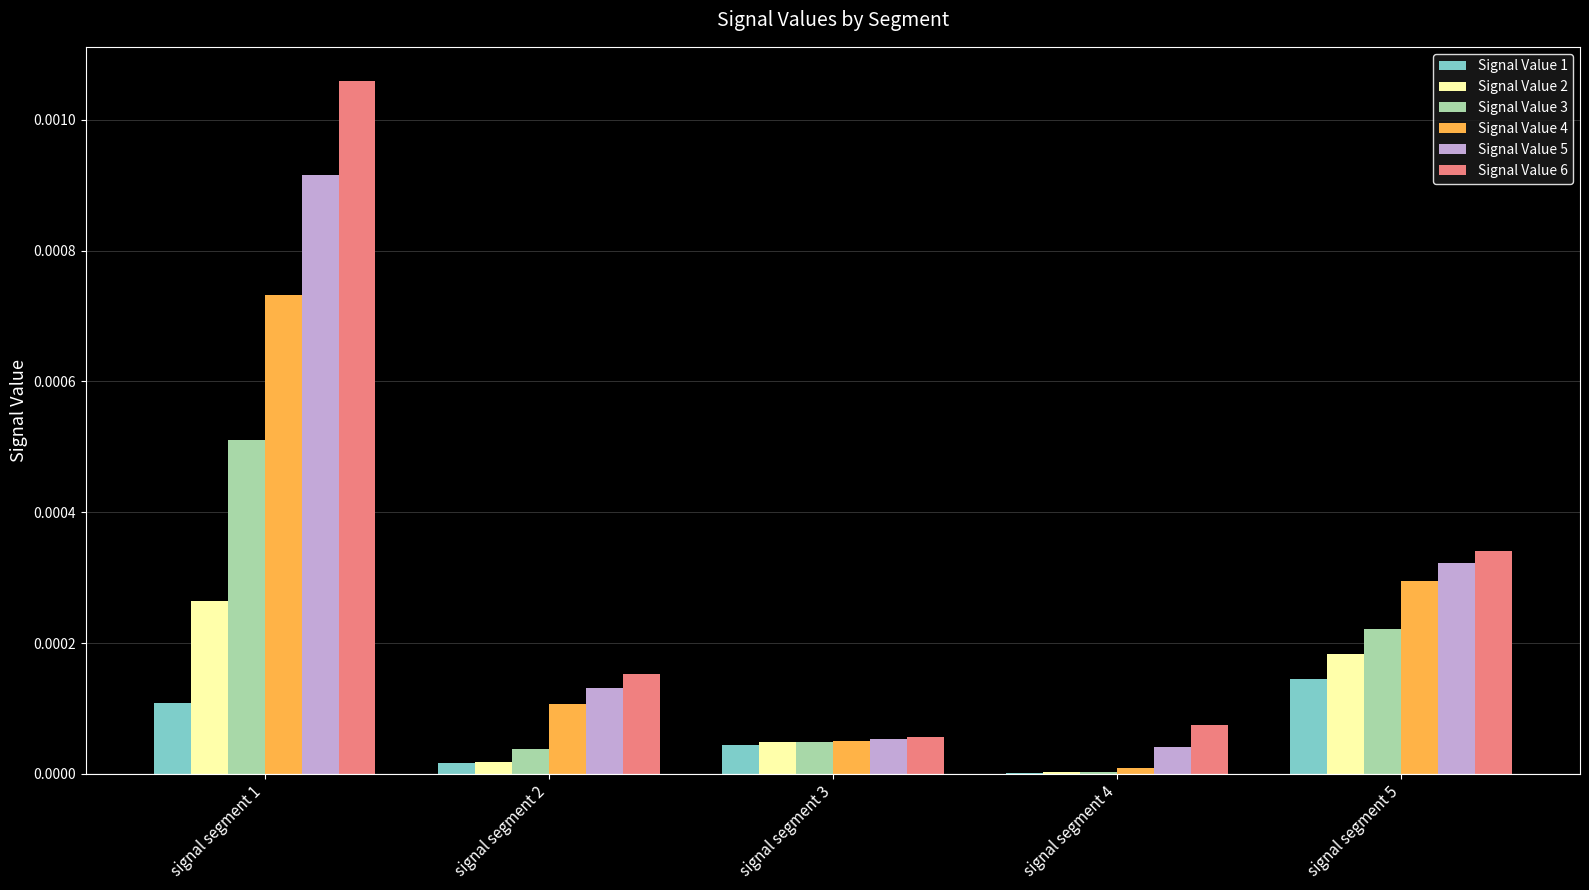

How many groups of bars are there?

5